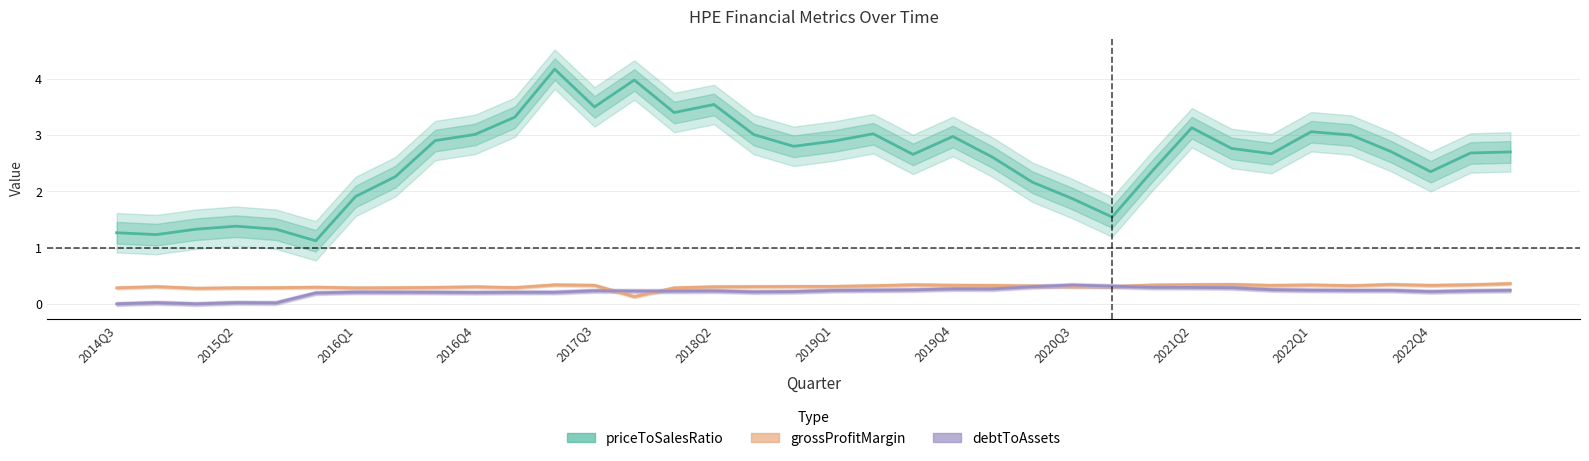

Does the chart display data point markers on the line(s)?

No